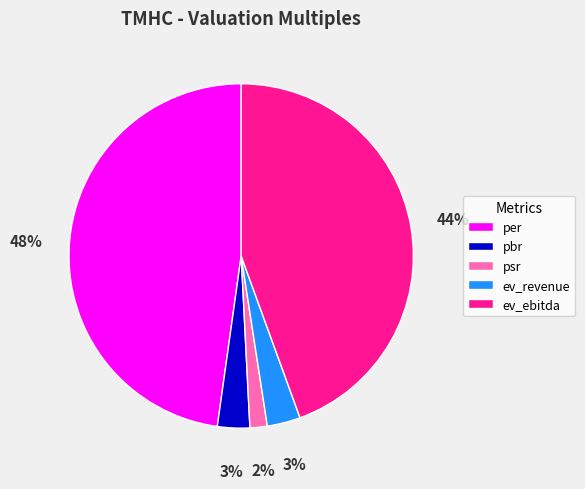

To the nearest percent, what is the combined percentage of psr and ev_ebitda?

46%